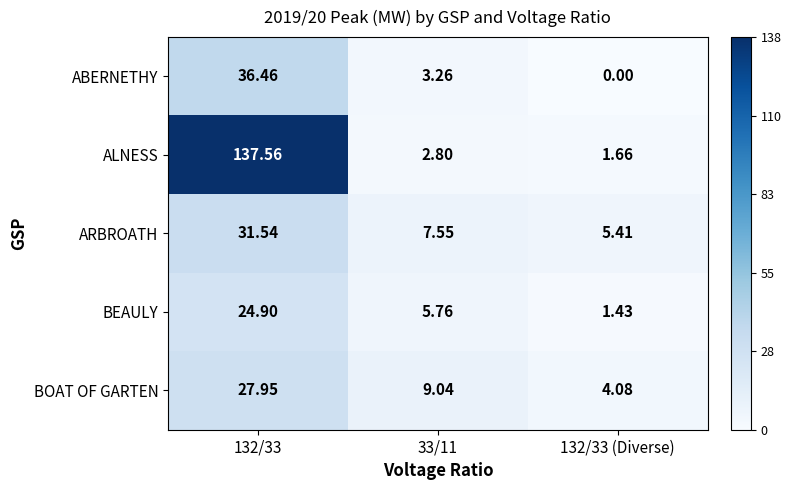

What is the maximum value shown in the chart?

137.6